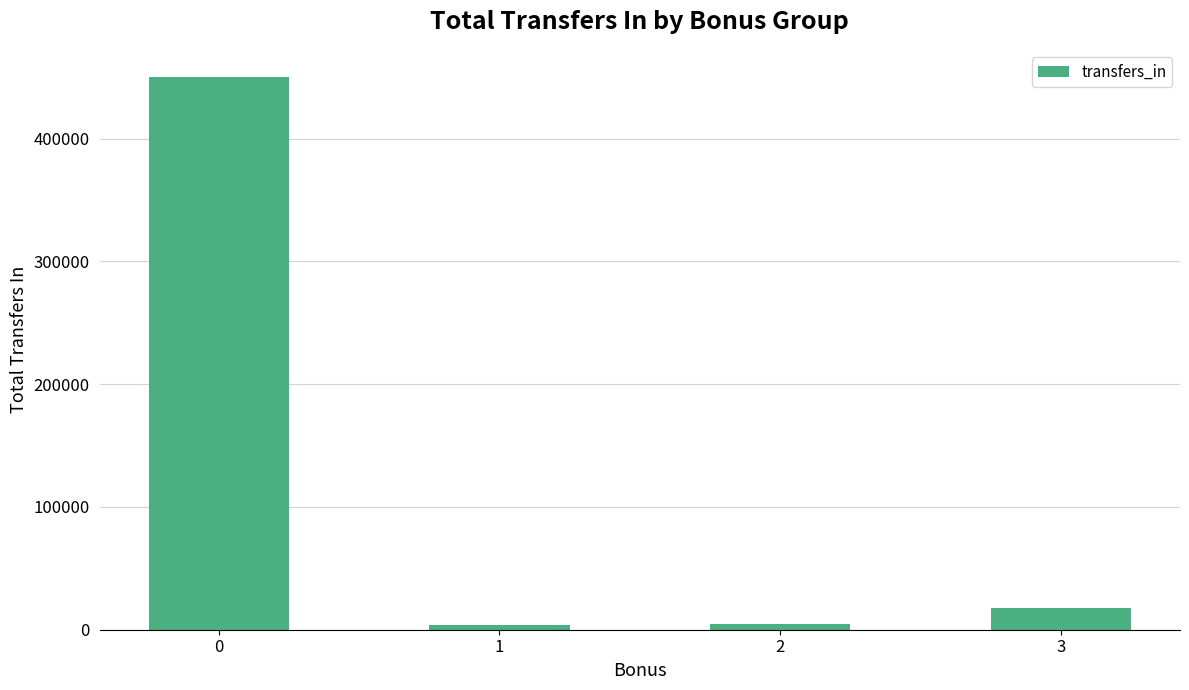

What is the maximum value shown in the chart?

449758